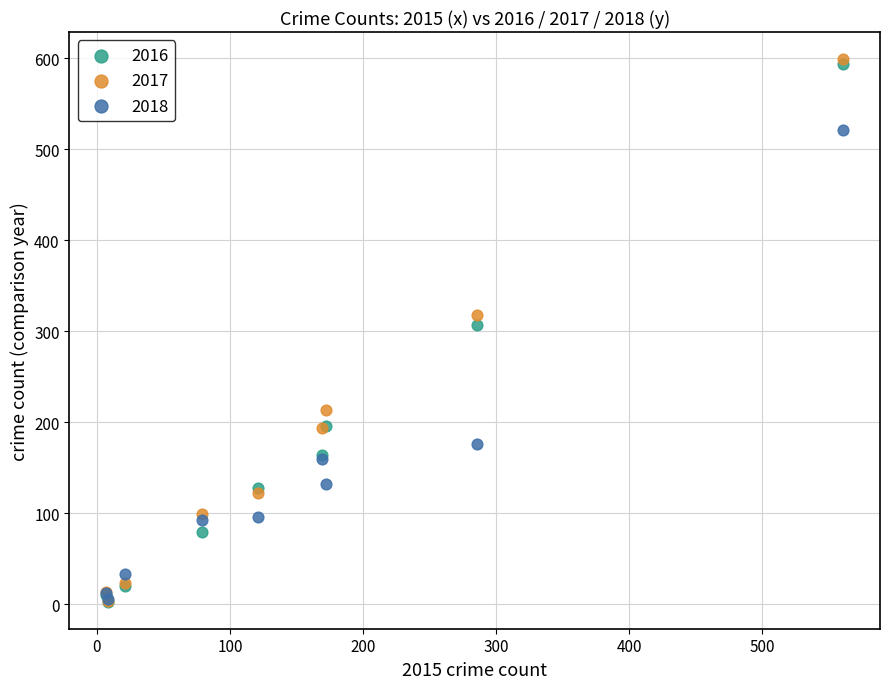

What are all the series names shown in the legend?

2016, 2017, 2018